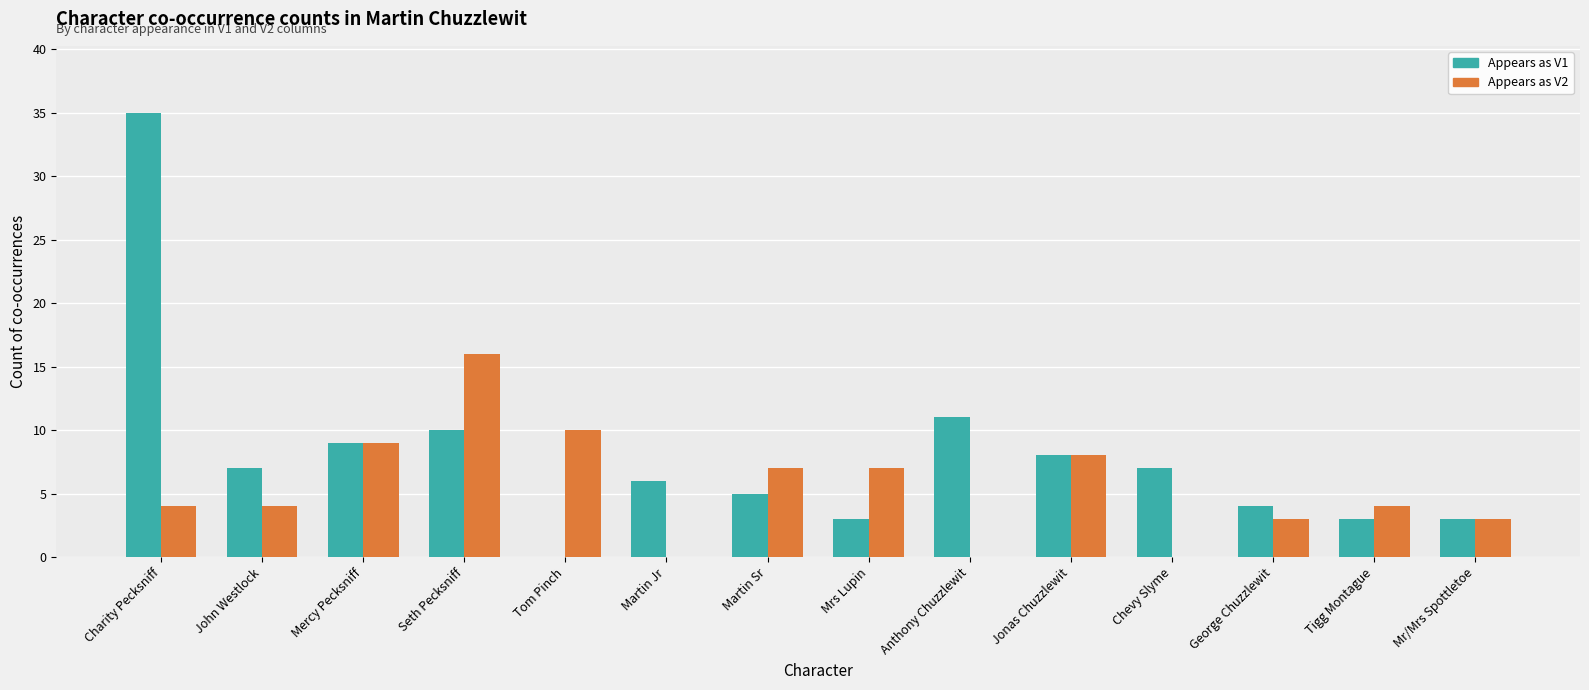

Is it true that Appears as V1 equals 7 at John Westlock?

True